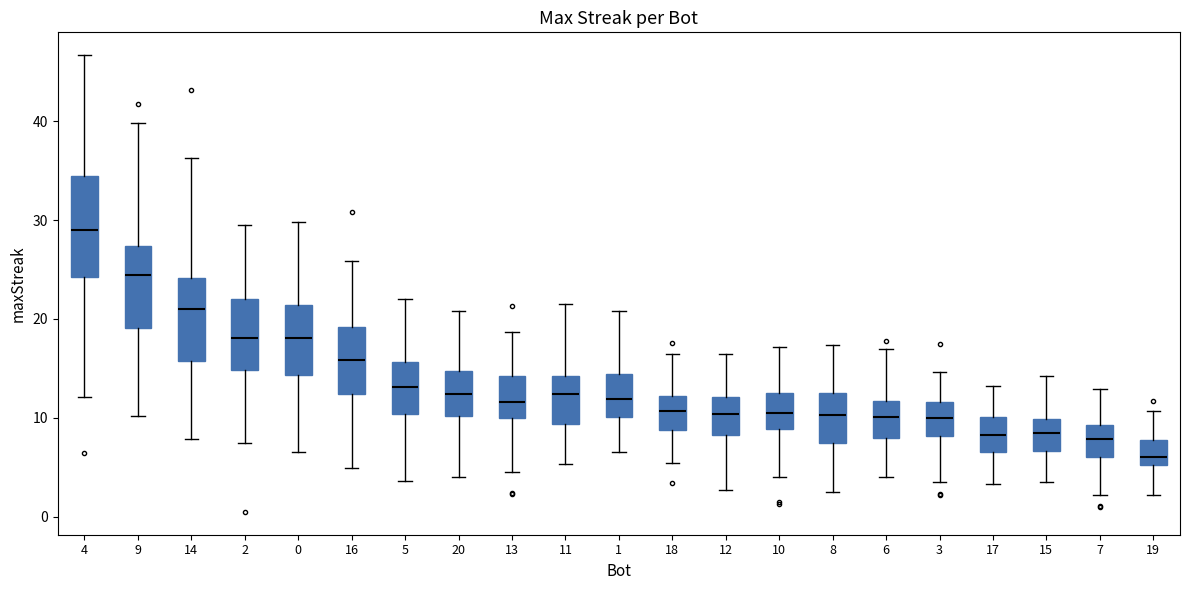

Where is the upper edge of the box at x = 20 on the y-axis? The values are not printed on the chart, so give them approximately, as read against the axis.

15